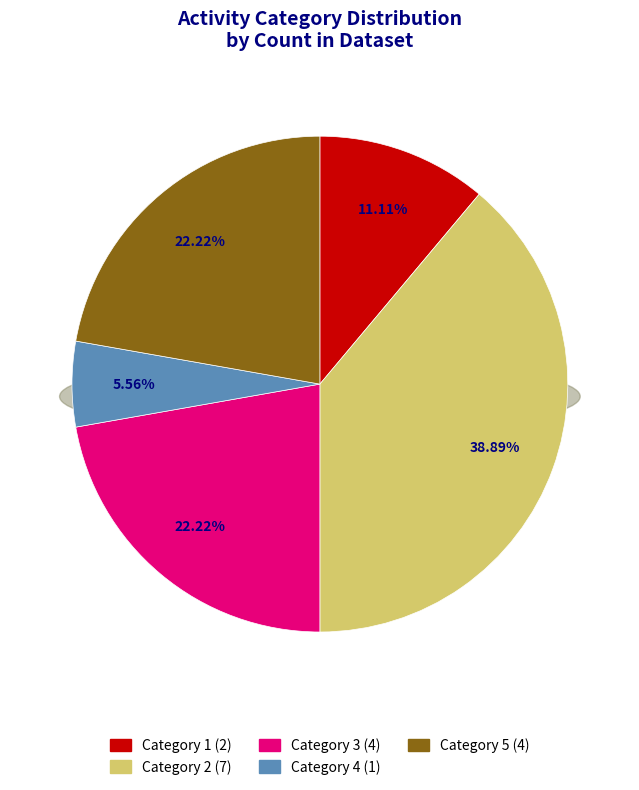

Does any single category account for the majority?

No